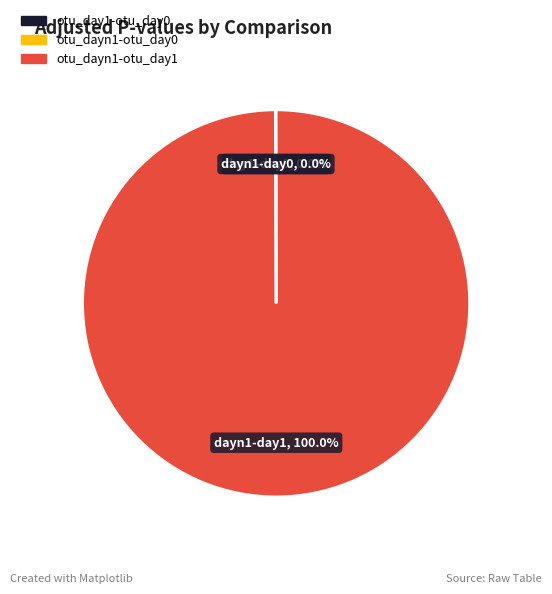

To the nearest percent, what percentage of the pie is otu_dayn1-otu_day1?

100%